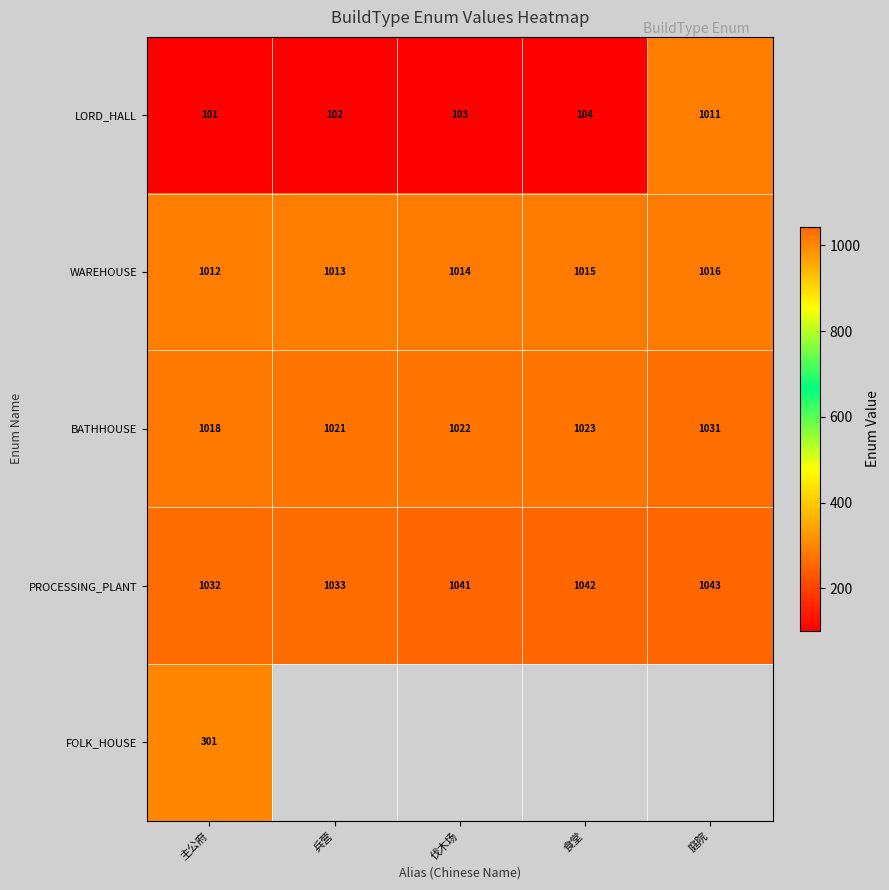

Rank the categories by WAREHOUSE value from highest to lowest.

庭院, 食堂, 伐木场, 兵营, 主公府